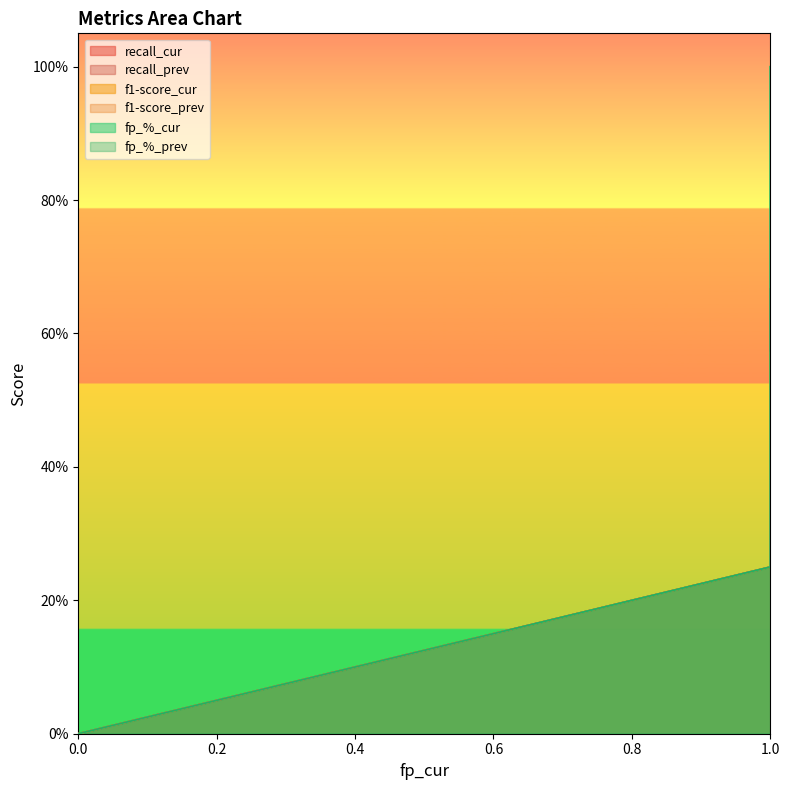

At how many categories does at least one series exceed 0?

4